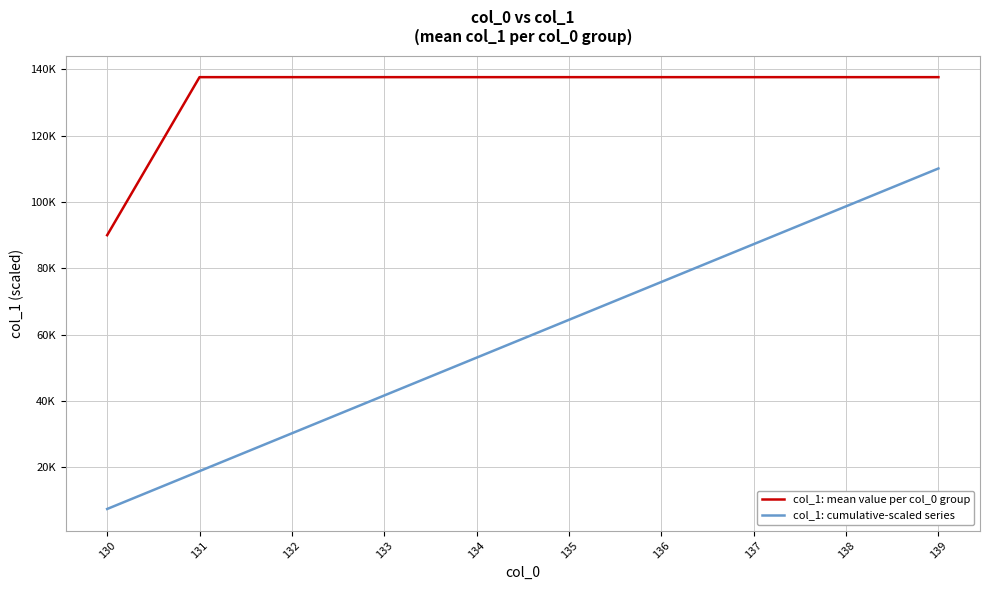

True or false: col_1: cumulative-scaled series has more than 2 points higher than both neighbors.

False